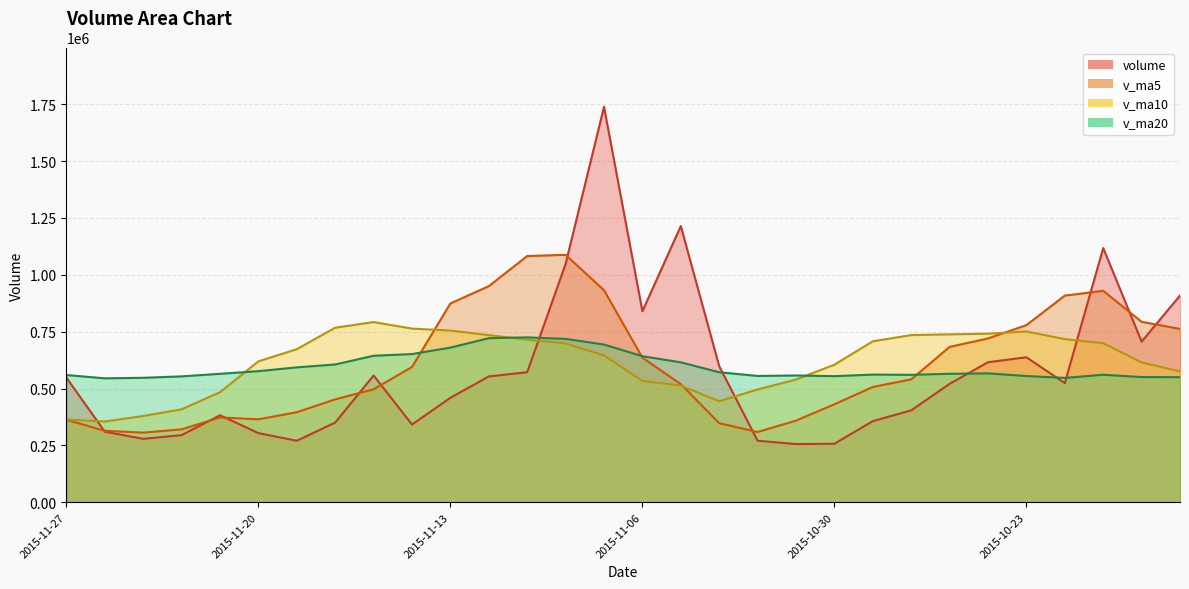

Does the chart display data point markers on the line(s)?

No